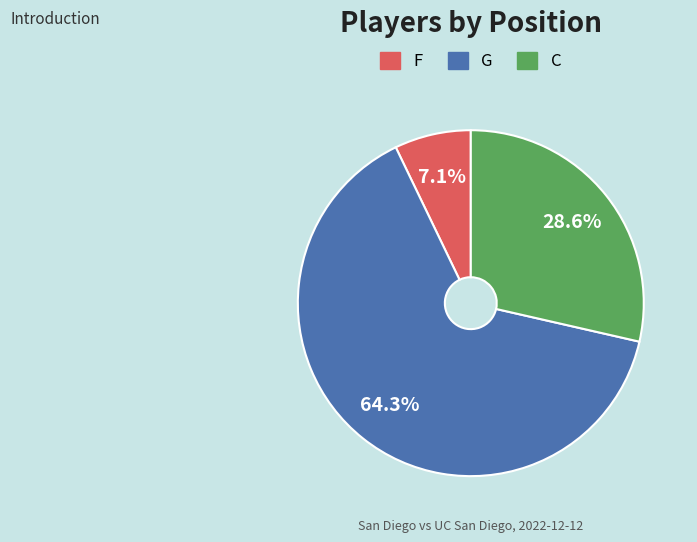

To the nearest percent, what portion does G represent?

64%